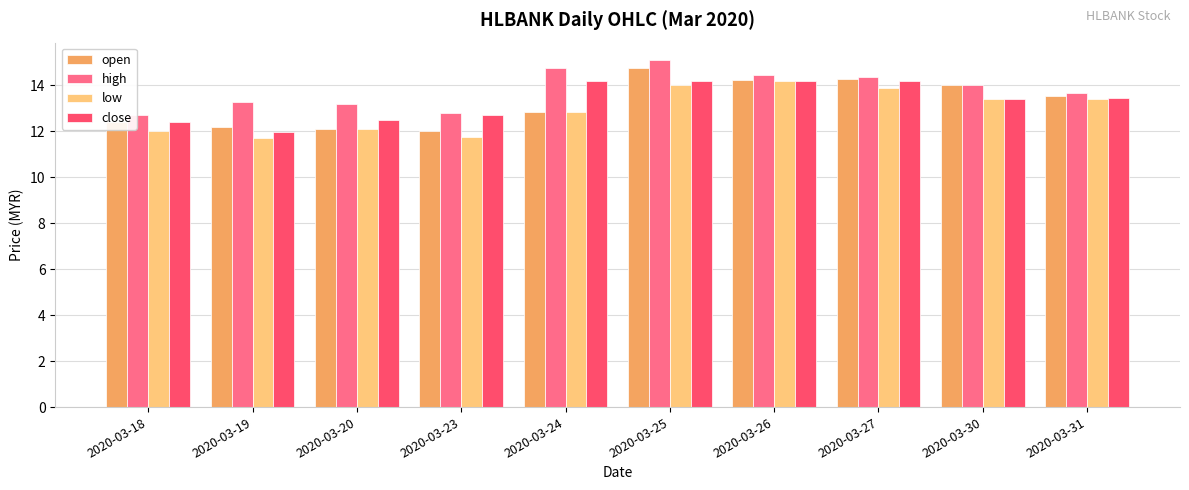

What is the sum of all high values?

138.3